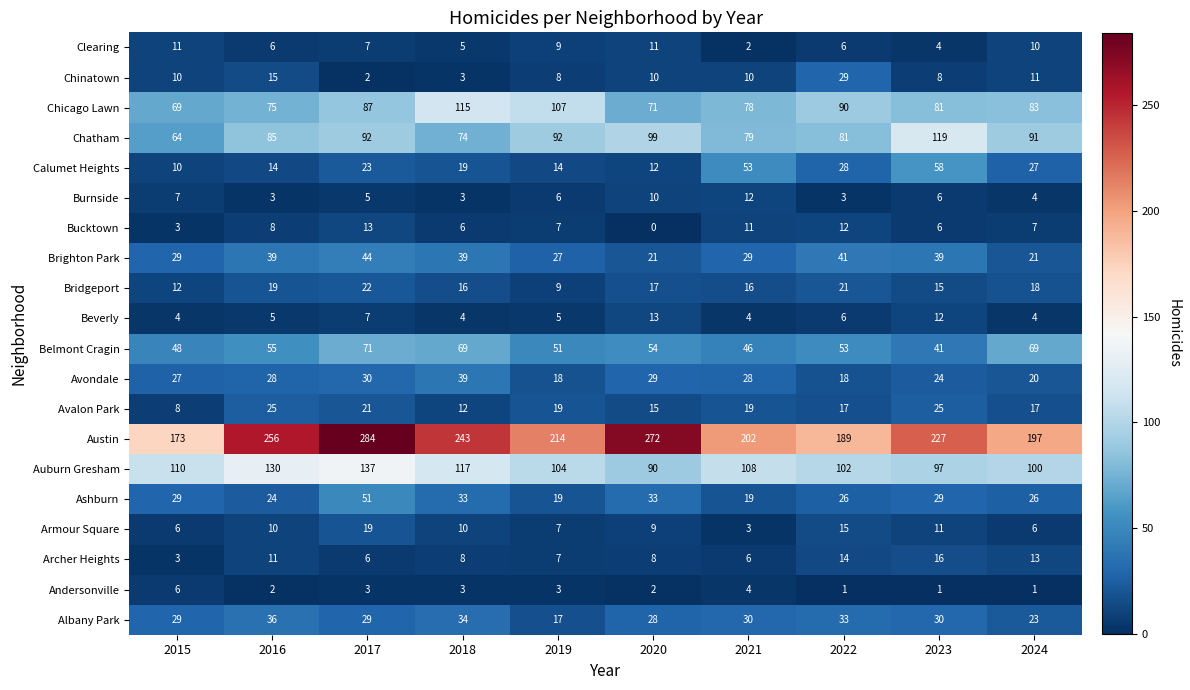

At which category does the chart reach its minimum across all series?

2020